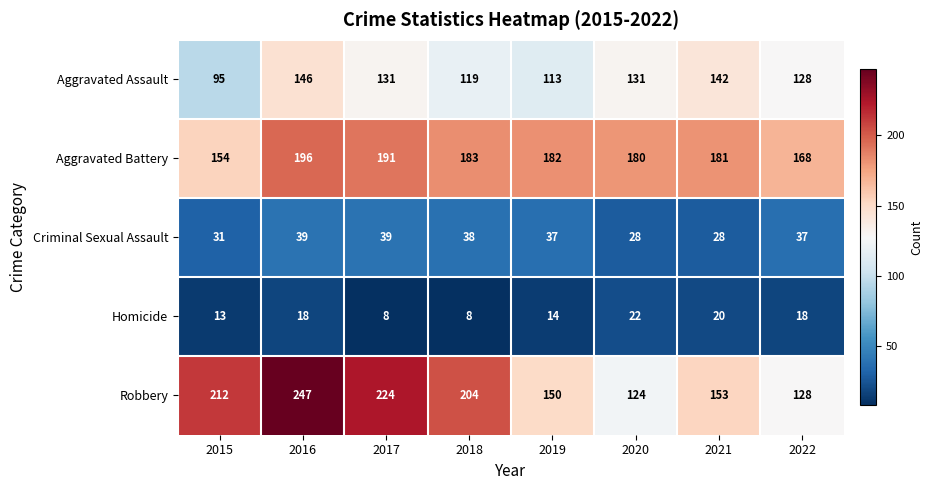

List the labels in order of Robbery value, largest first.

2016, 2017, 2015, 2018, 2021, 2019, 2022, 2020